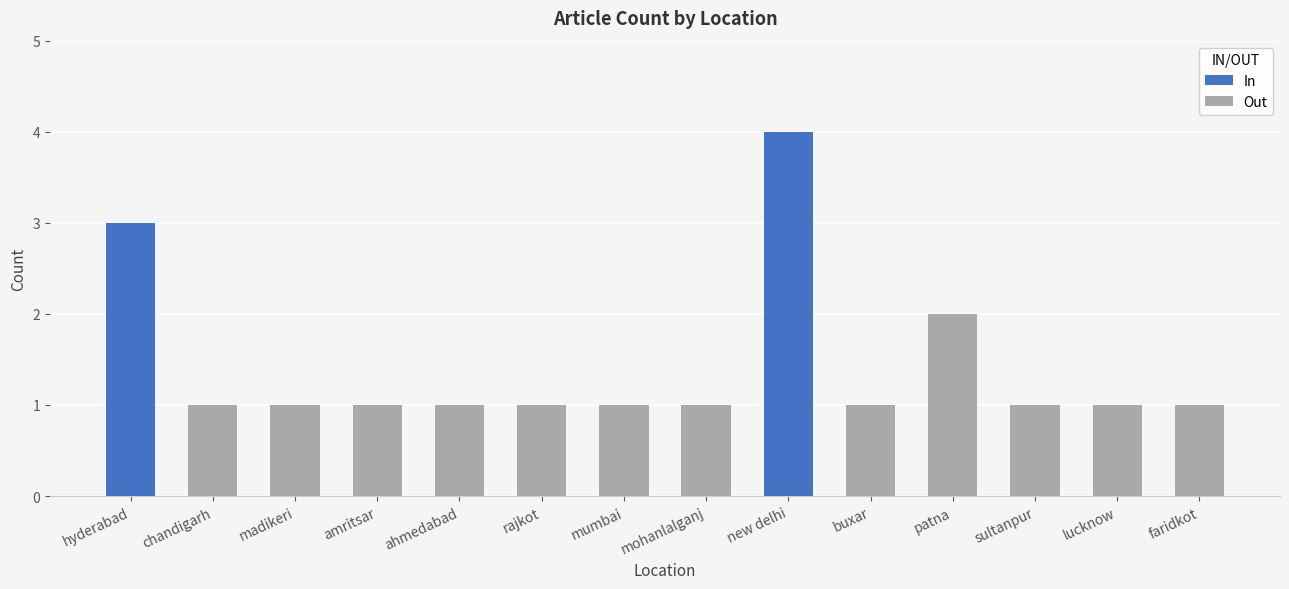

At which category is the sum across all series the highest?

new delhi